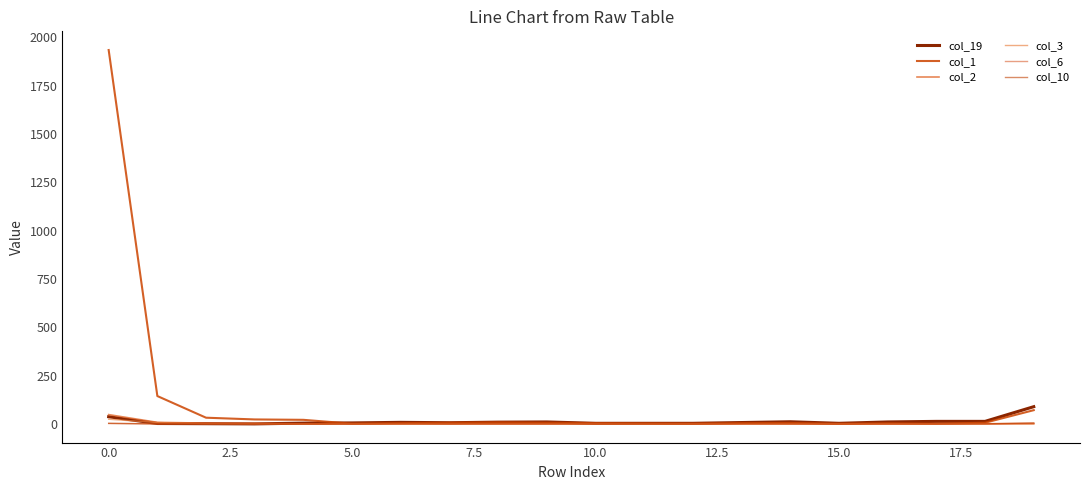

Which series has the largest range (max minus min)?

col_1